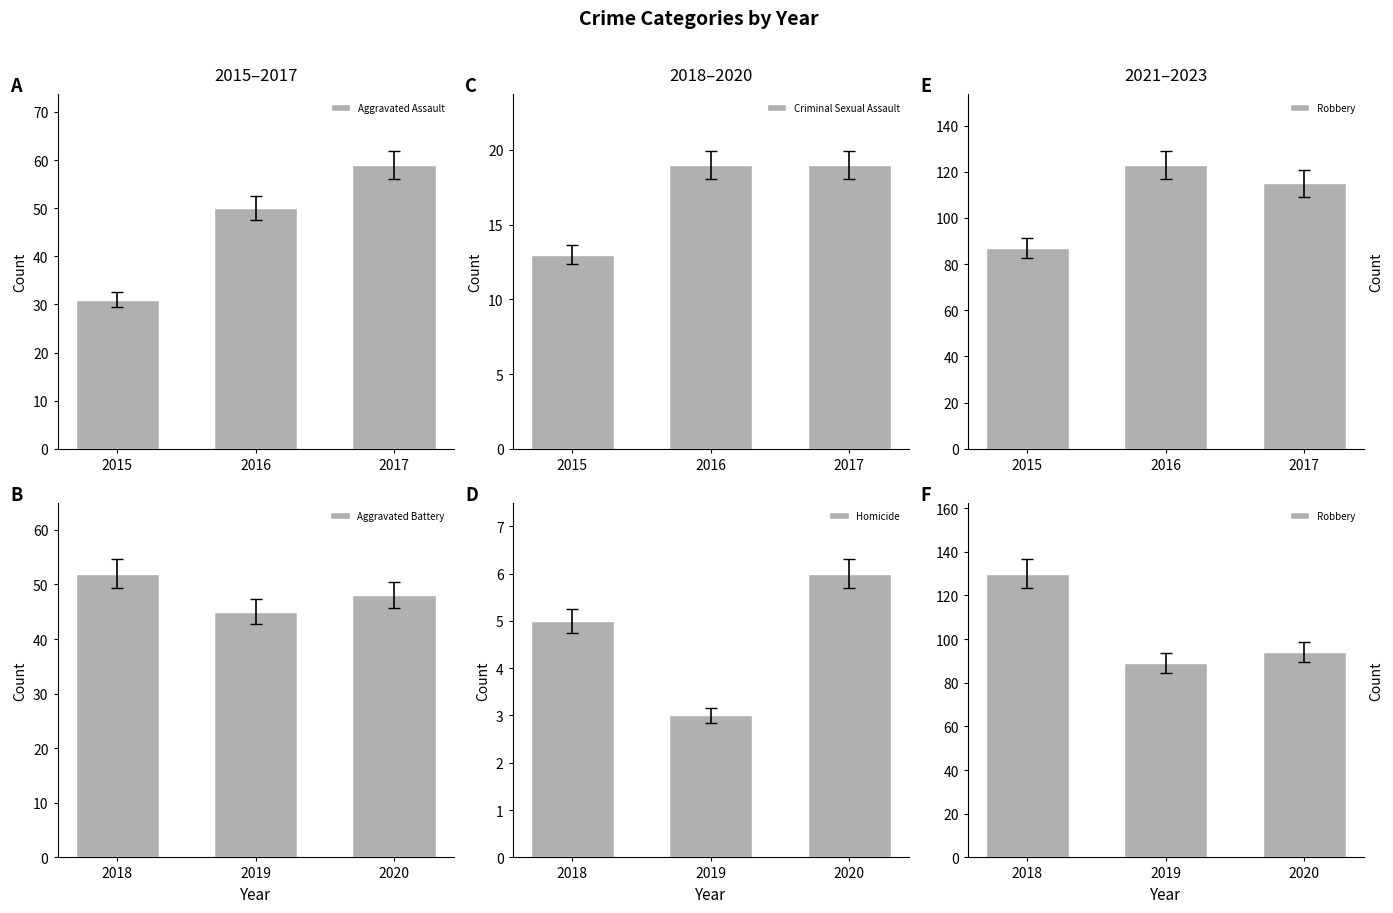

What are all the series names shown in the legend?

Aggravated Assault, Criminal Sexual Assault, Robbery, Aggravated Battery, Homicide